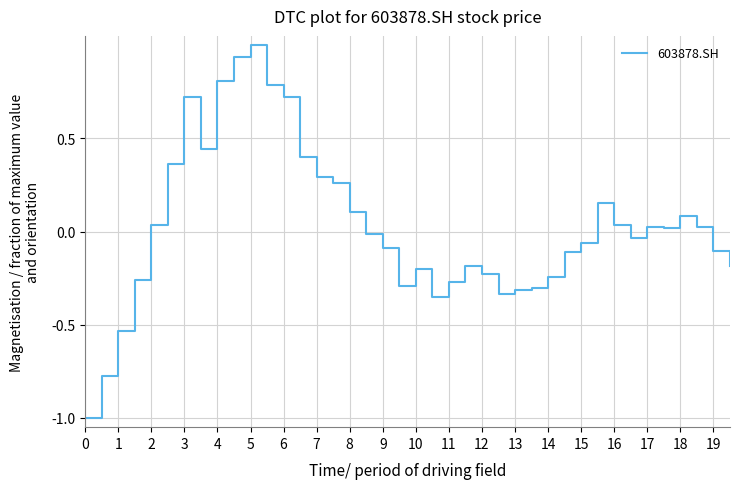

What is the difference between the maximum and minimum values?

2.0